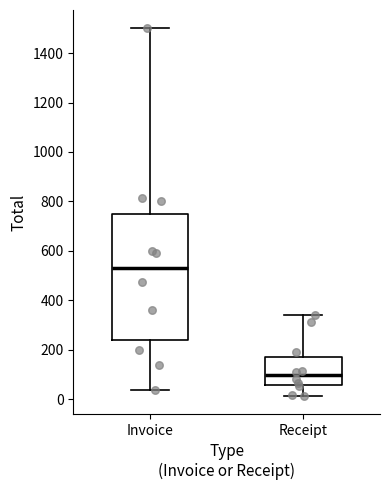

Reading left to right, read every box against the y-axis: the position of its median line, the range the box covers, and the ends of its whiskers. The values are not printed on the chart, so give them approximately, as read against the axis.

Invoice: median 540, box 240 to 760, whiskers 40 to 1500
Receipt: median 100, box 60 to 180, whiskers 20 to 340